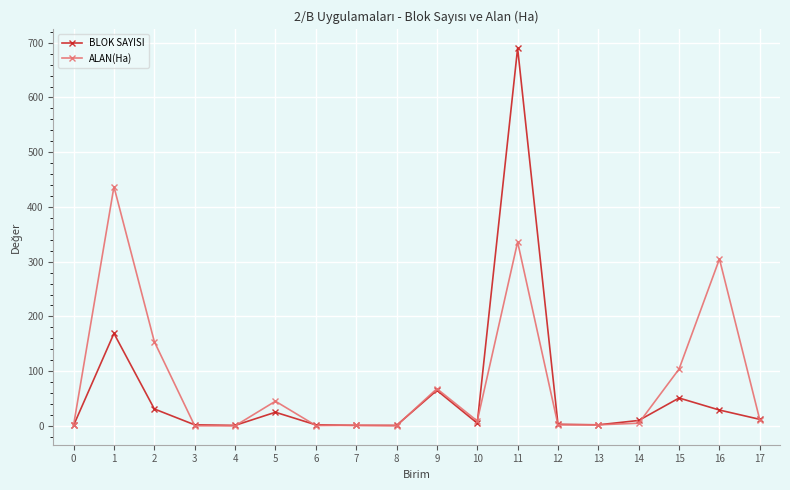

Which category has the highest value in the BLOK SAYISI series?

11